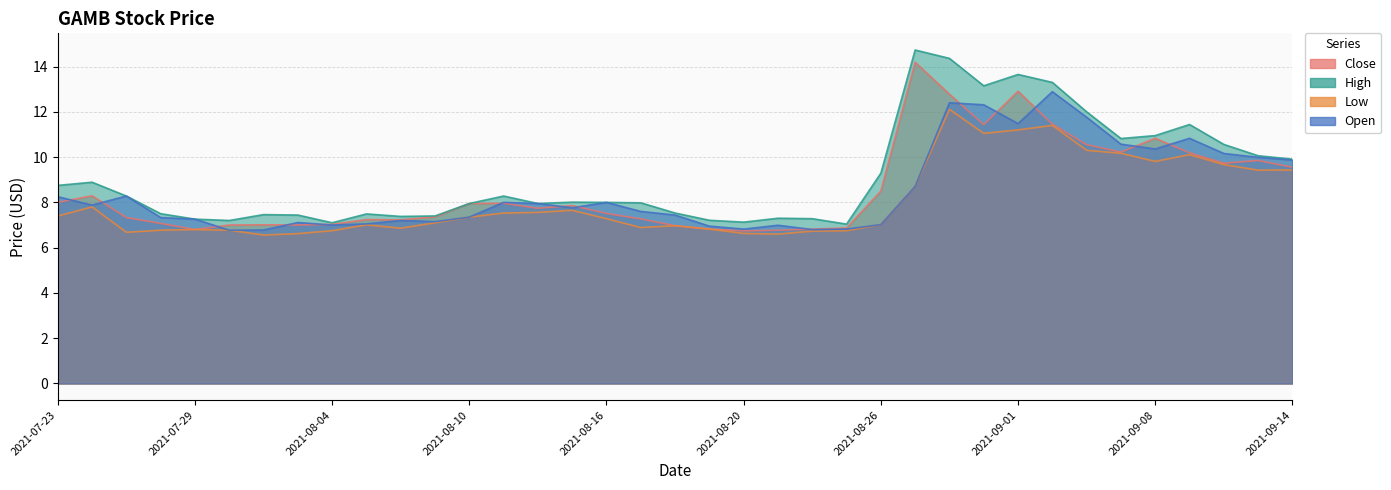

What is the total value across all series at 2021-09-10?

40.1